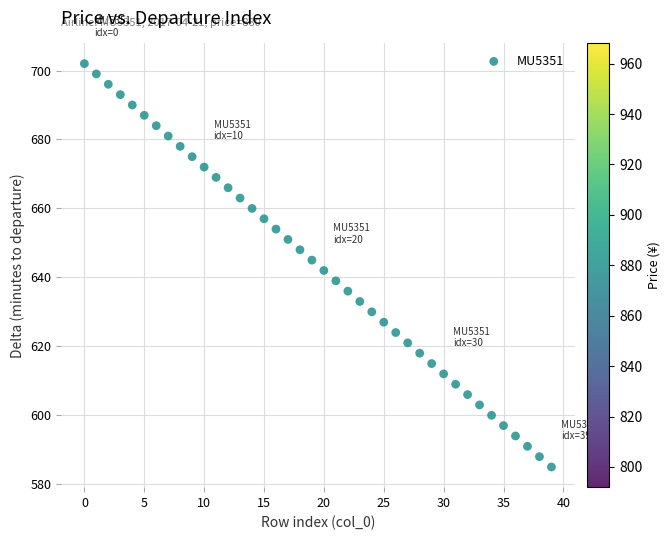

What is the range of Y values (max minus min)?

117